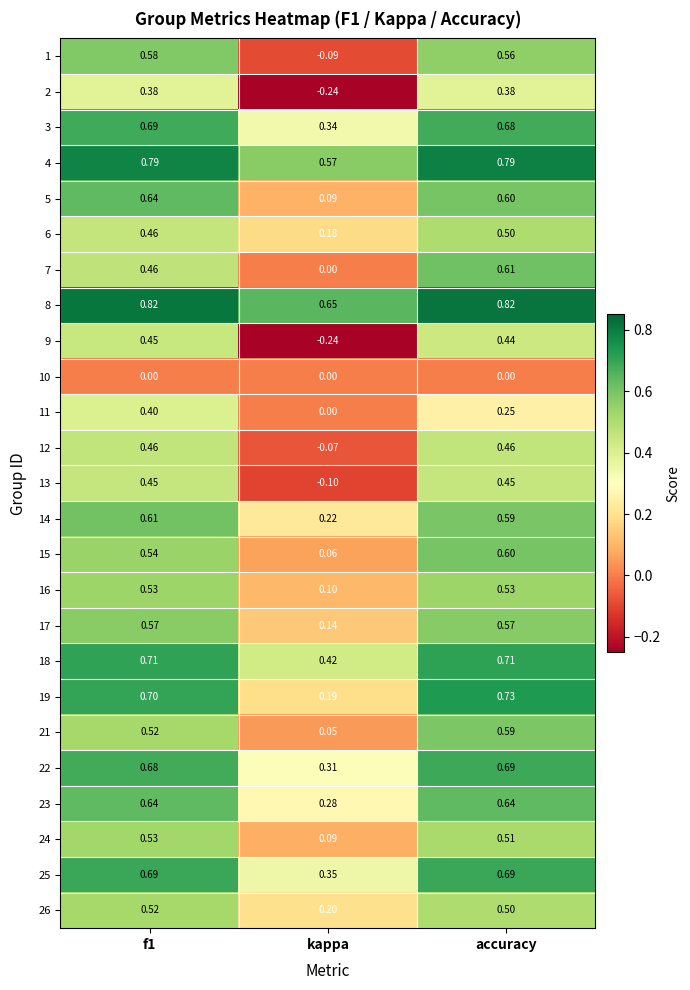

At which category does the chart reach its minimum across all series?

kappa